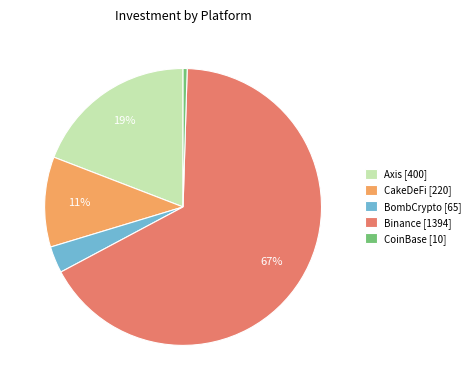

Does Binance represent more than half of the total?

Yes